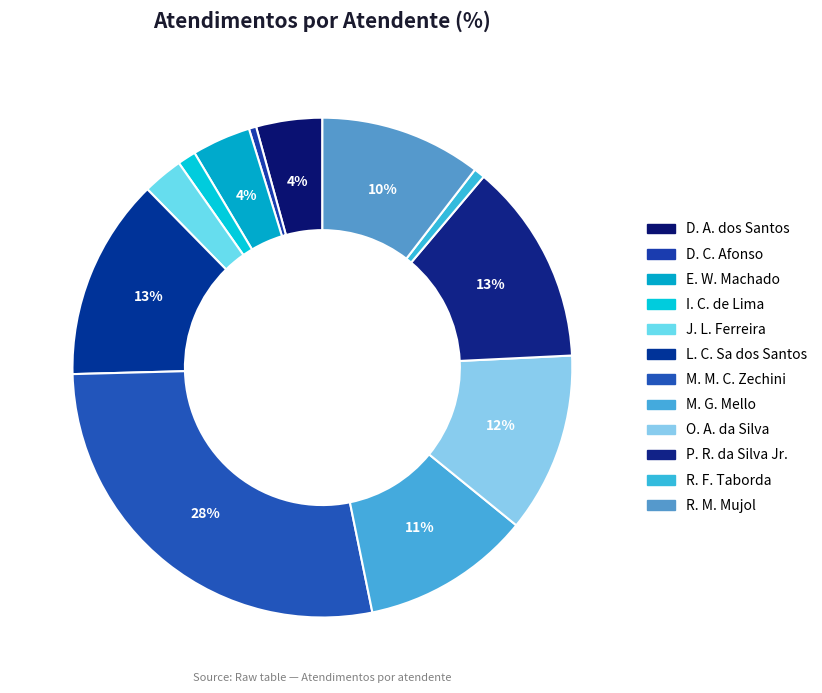

How many segments does this pie chart have?

12